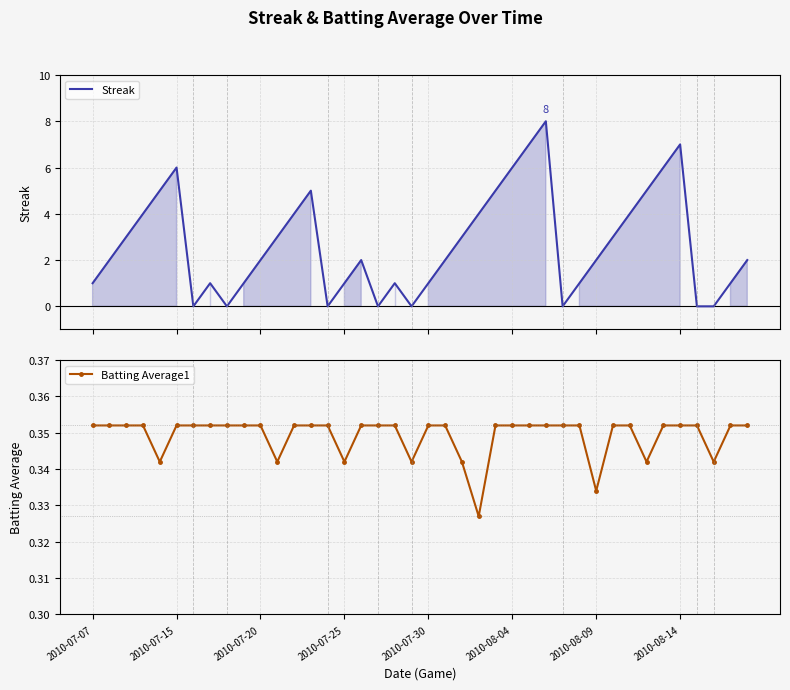

What is the maximum value for Streak?

8